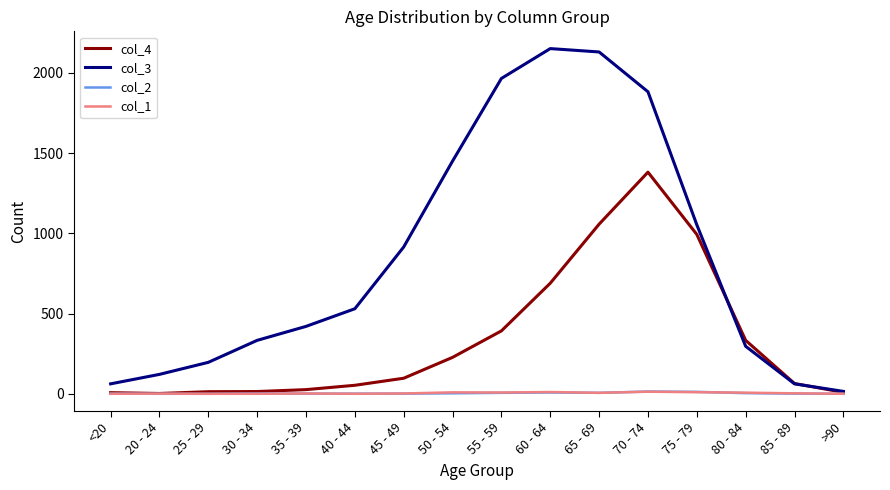

Where do col_4 and col_3 first cross each other?

75 - 79 and 80 - 84